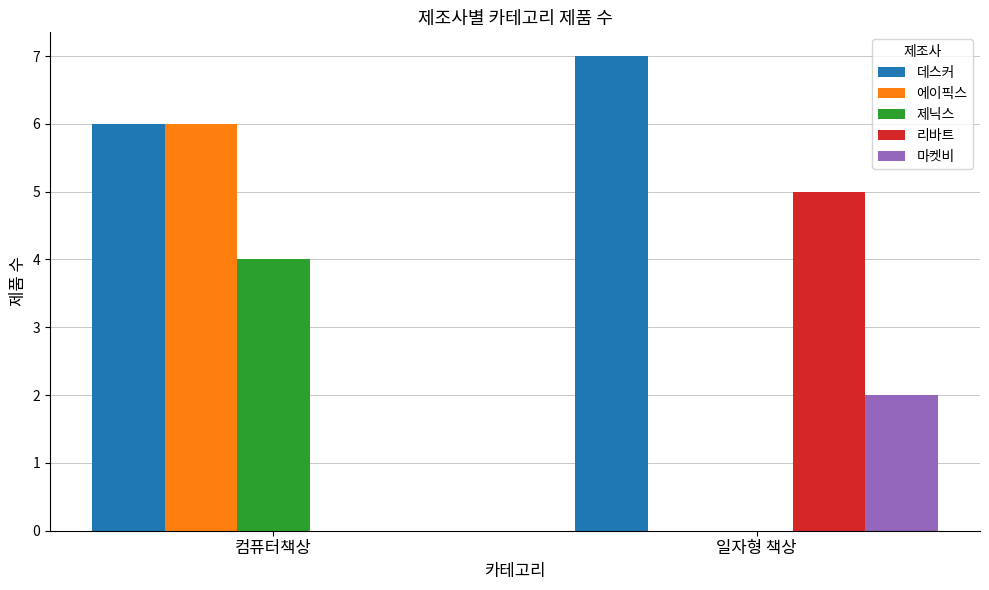

Is it true that 데스커 equals 3 at 컴퓨터책상?

False